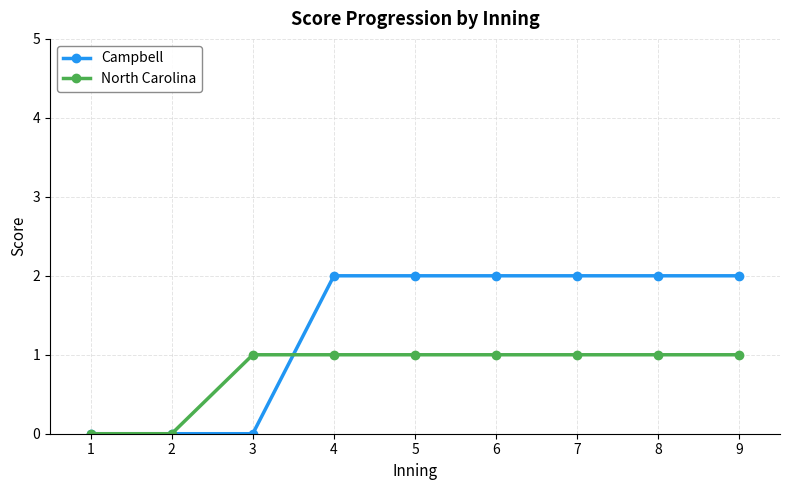

True or false: Campbell has a value of 3 at 9.

False